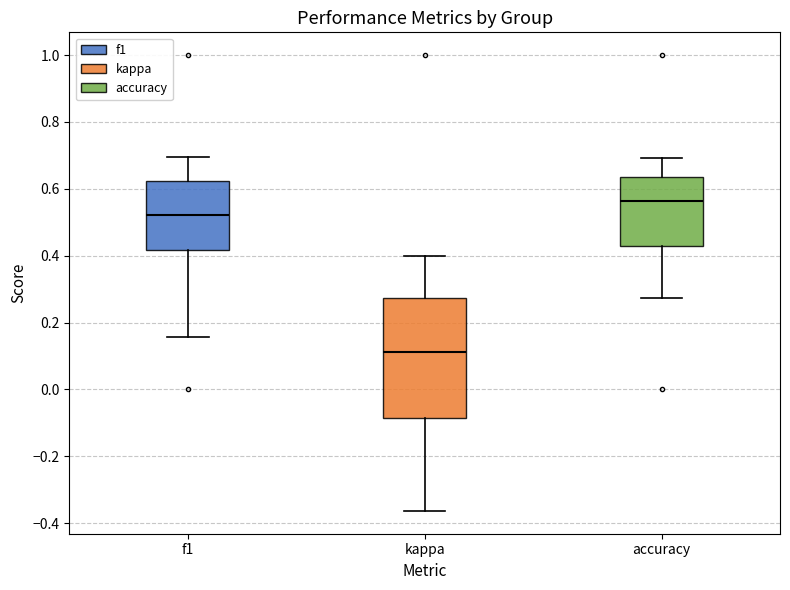

Which box is the tallest, from its lower edge to its upper edge?

kappa